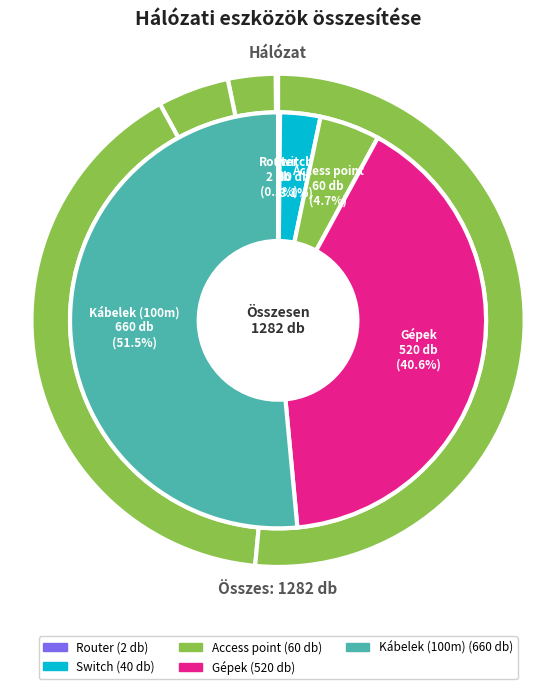

Which has a higher value, Router or Access point?

Access point